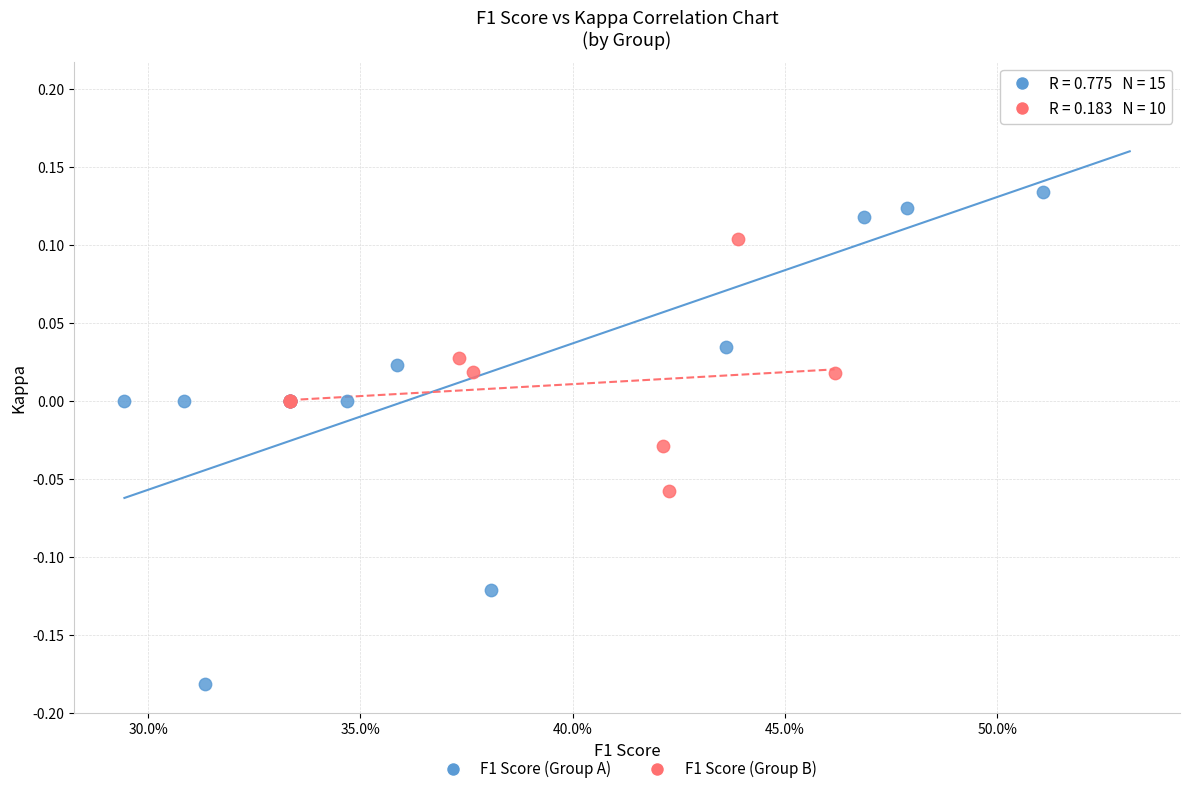

Which series reaches the minimum Y coordinate?

F1 Score (Group A)